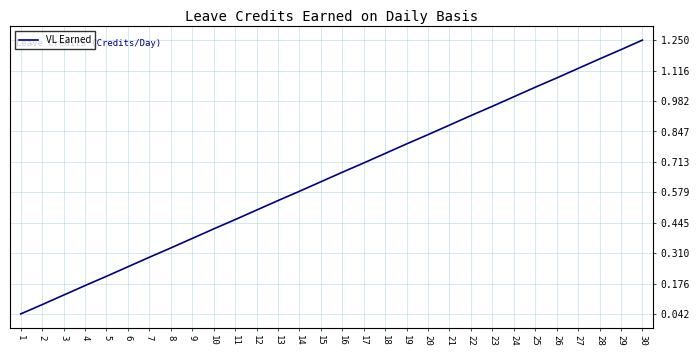

Count the number of data series in this chart.

1